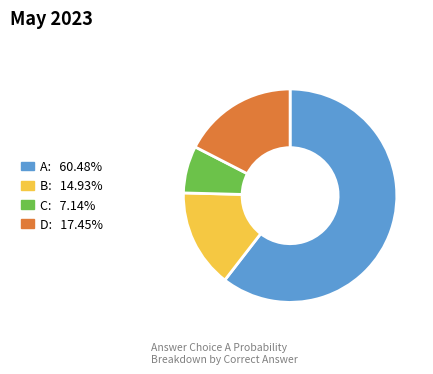

Which has a higher value, A or B?

A